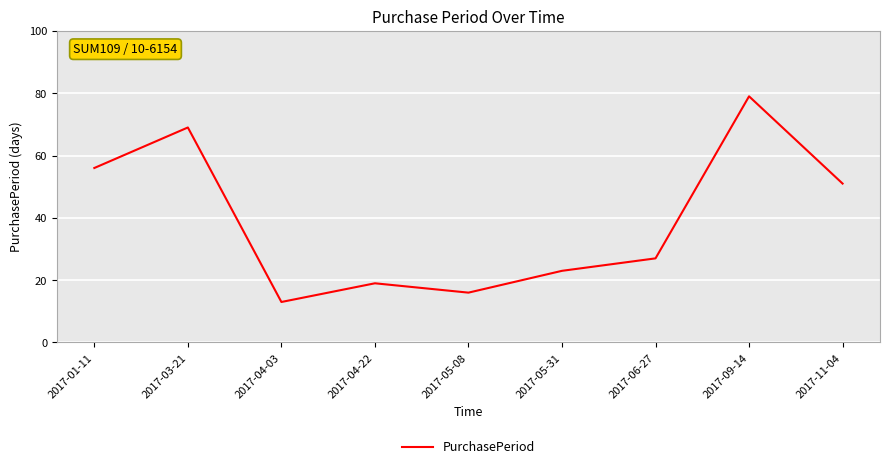

What is the sum of all values?

353